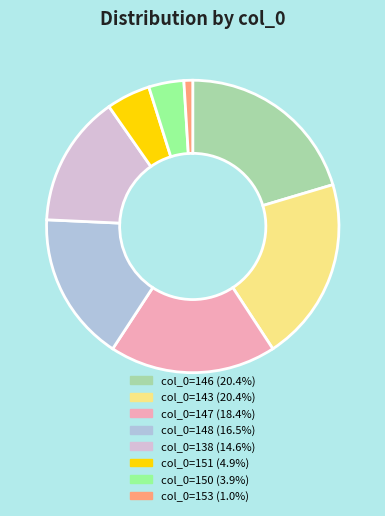

Is there any slice that represents more than half of the pie?

No